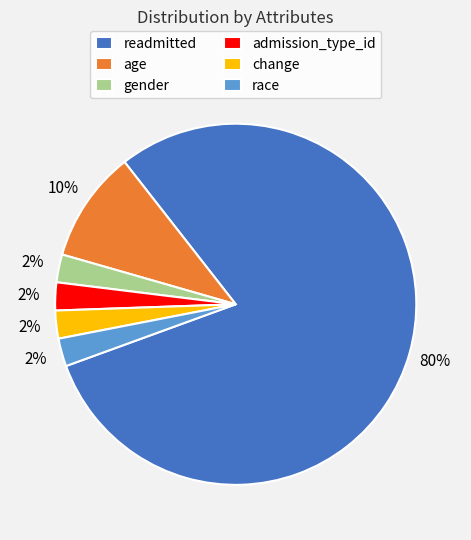

To the nearest percent, what is the average slice percentage?

17%